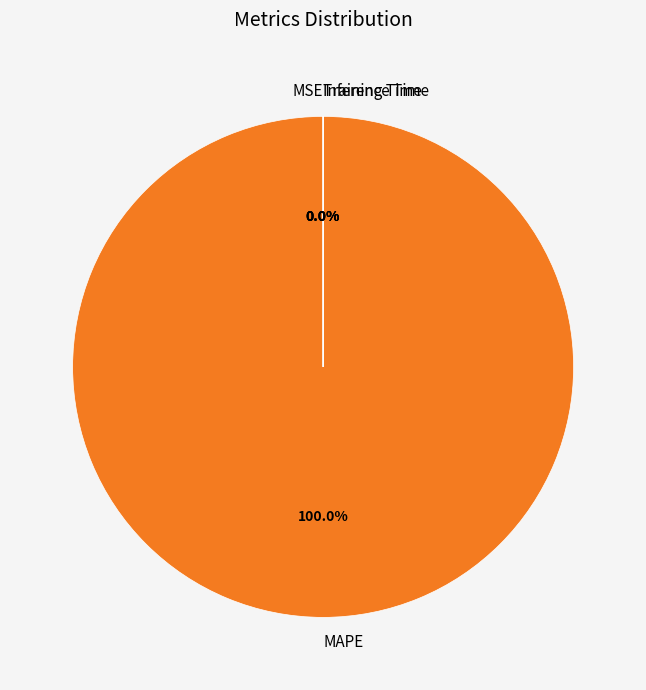

To the nearest percent, what is the difference between the largest and smallest slice percentages?

100%